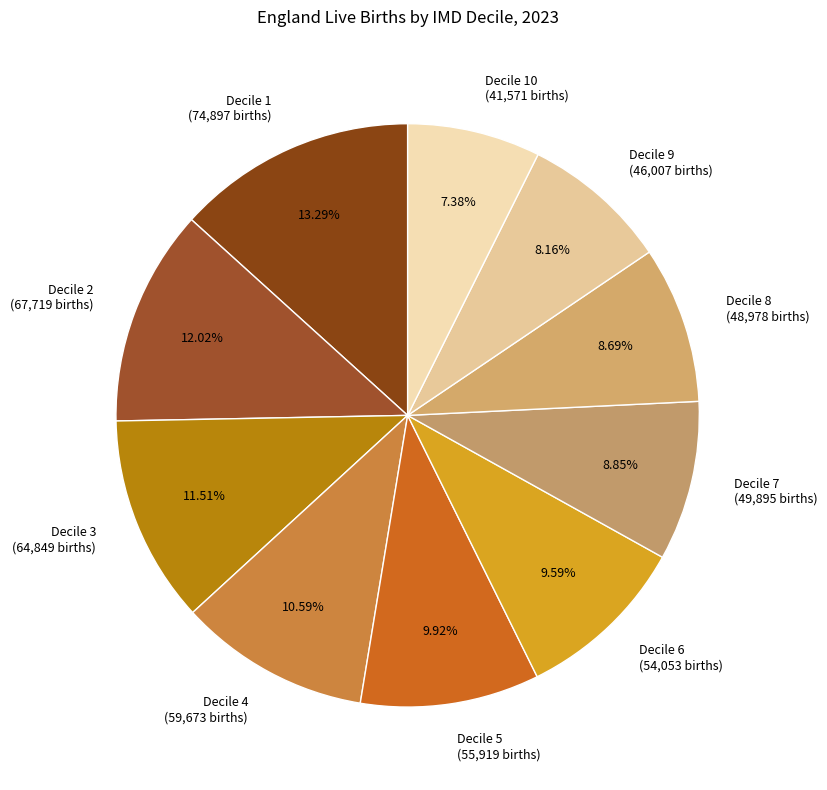

Approximately how many times larger is the value at Decile 10 (41,571 births) compared to Decile 5 (55,919 births)?

0.7